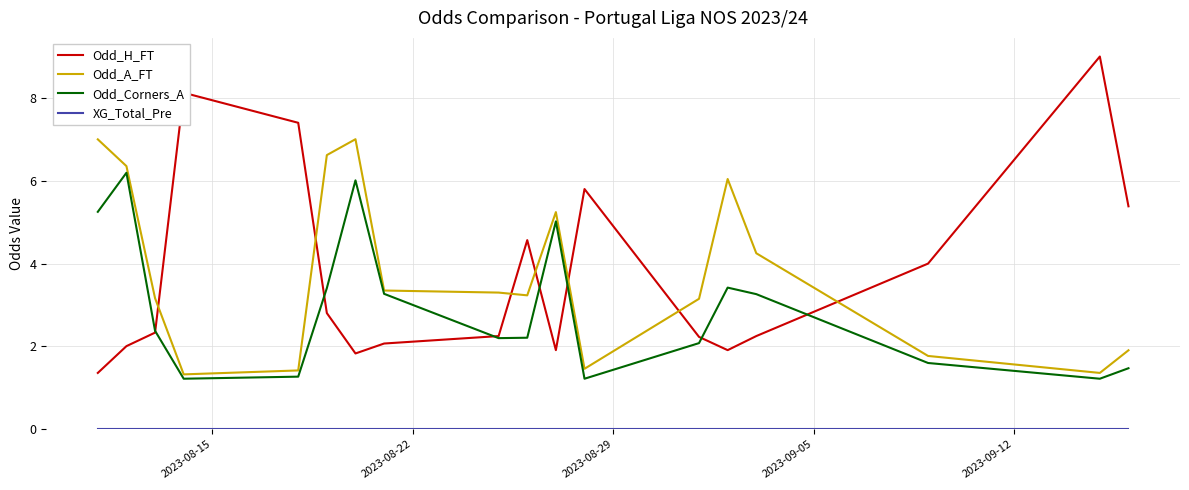

At how many categories does at least one series exceed 3?

18